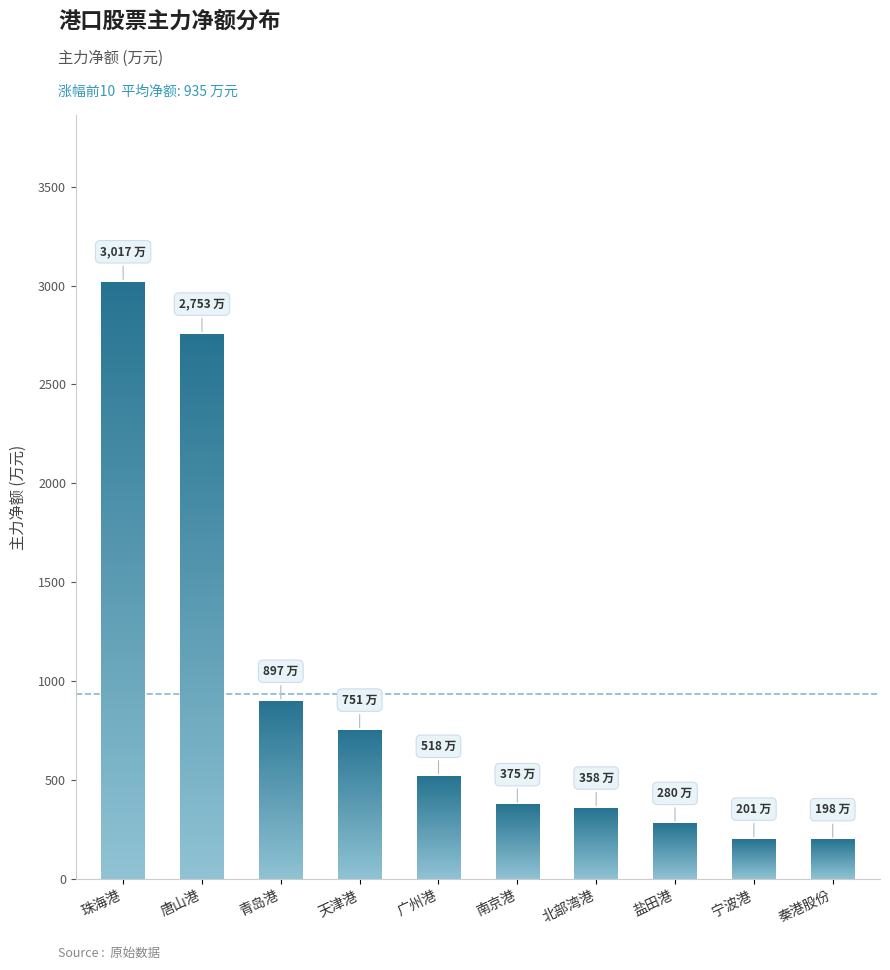

The value at 青岛港 is 897.1. True or false?

True